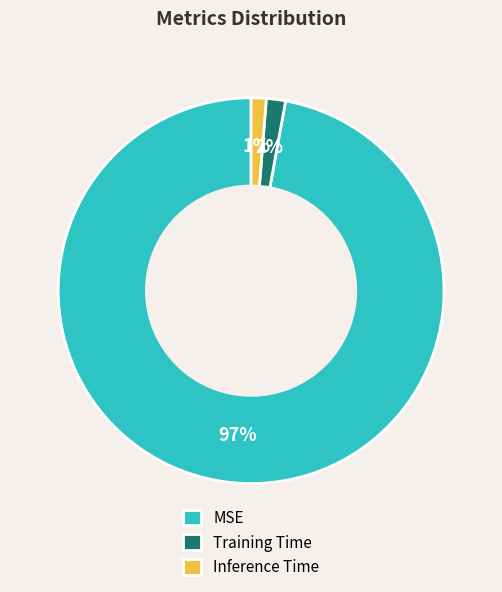

Which category accounts for the majority?

MSE